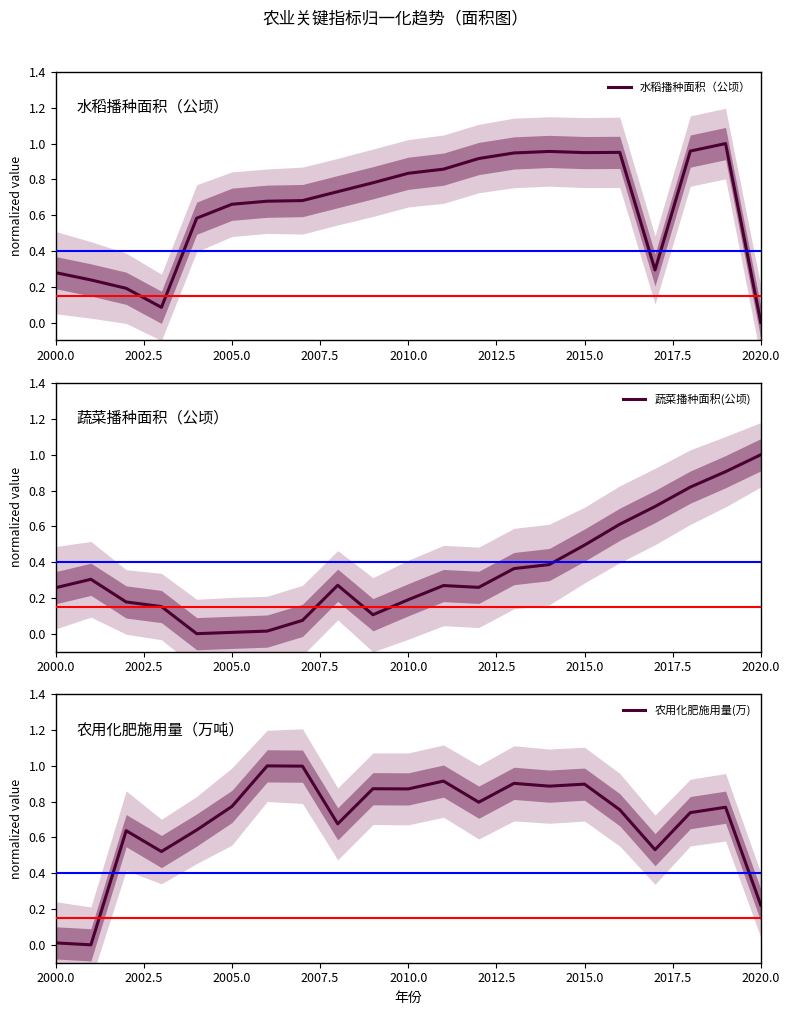

Which category has the highest value in the 蔬菜播种面积(公顷) series?

2020.0